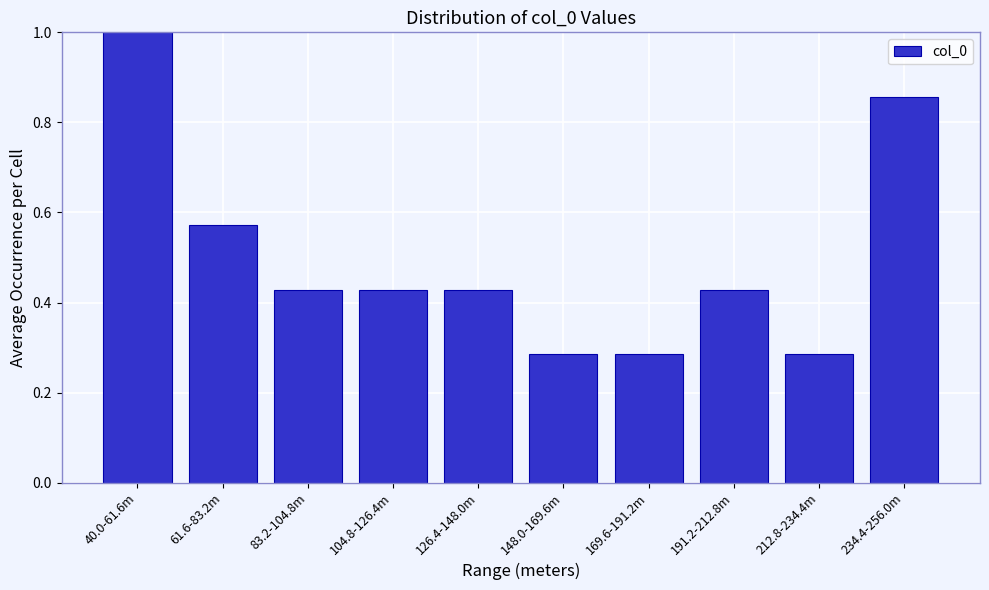

Which label corresponds to the largest value in the chart?

40.0-61.6m